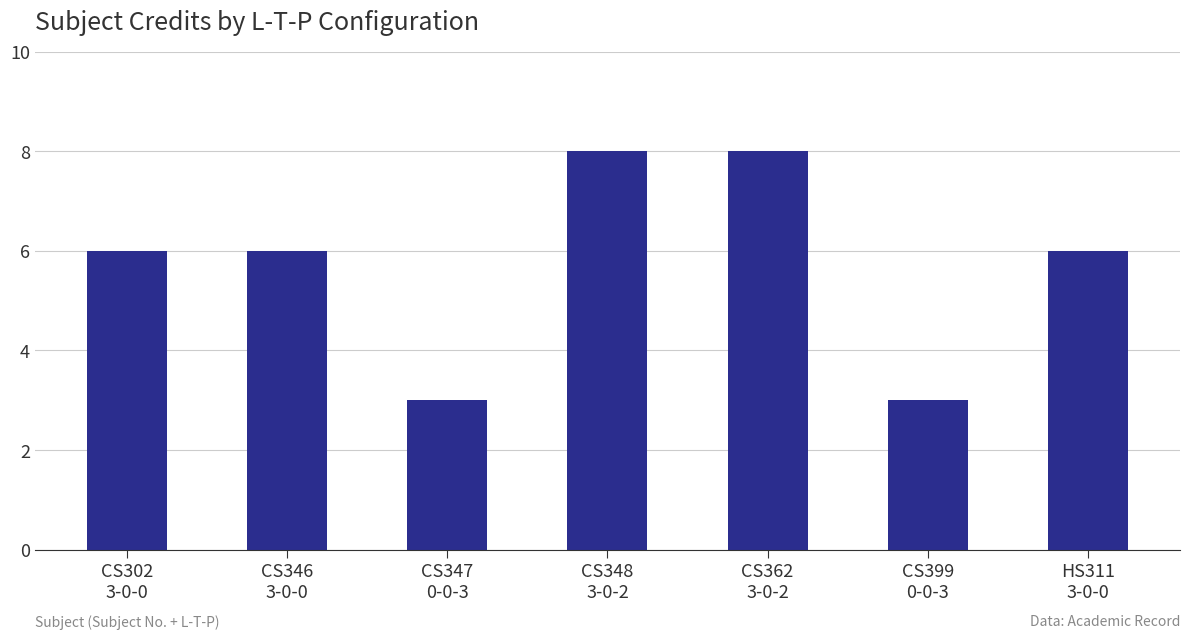

What is the maximum value shown in the chart?

8